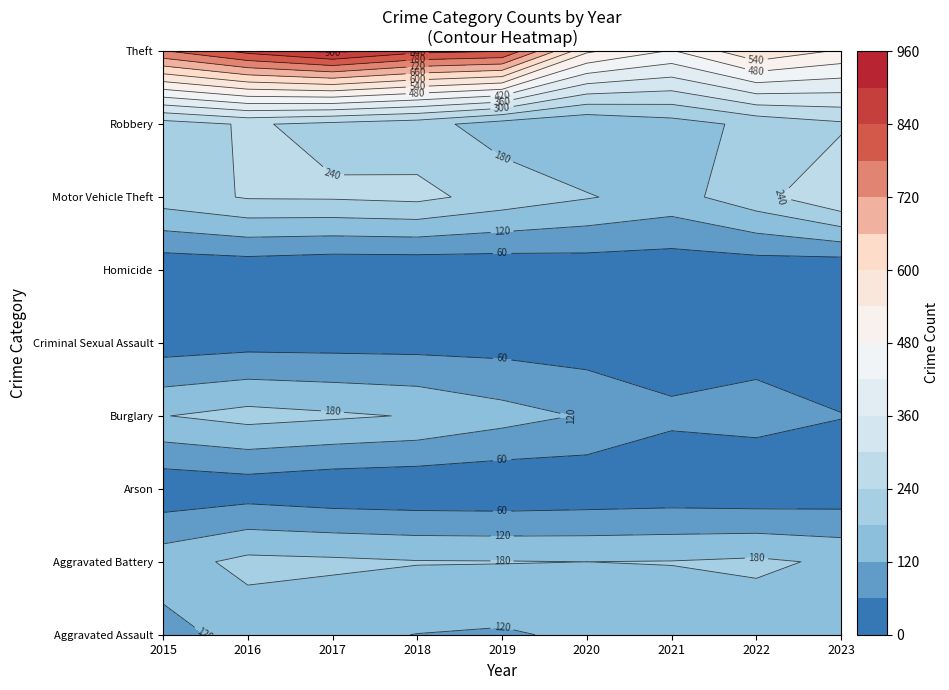

Which label corresponds to the smallest value in the chart?

2019